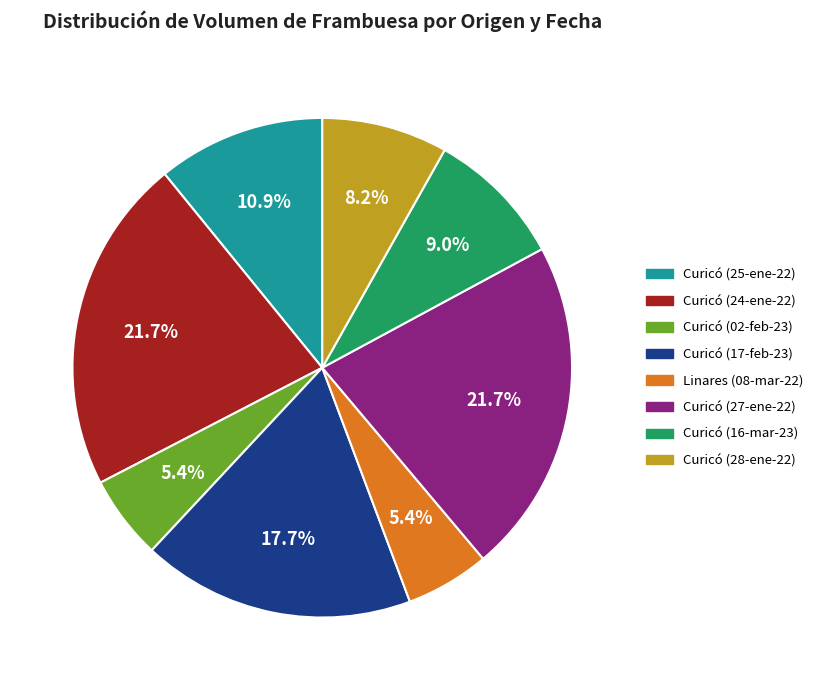

Is there any slice that represents more than half of the pie?

No